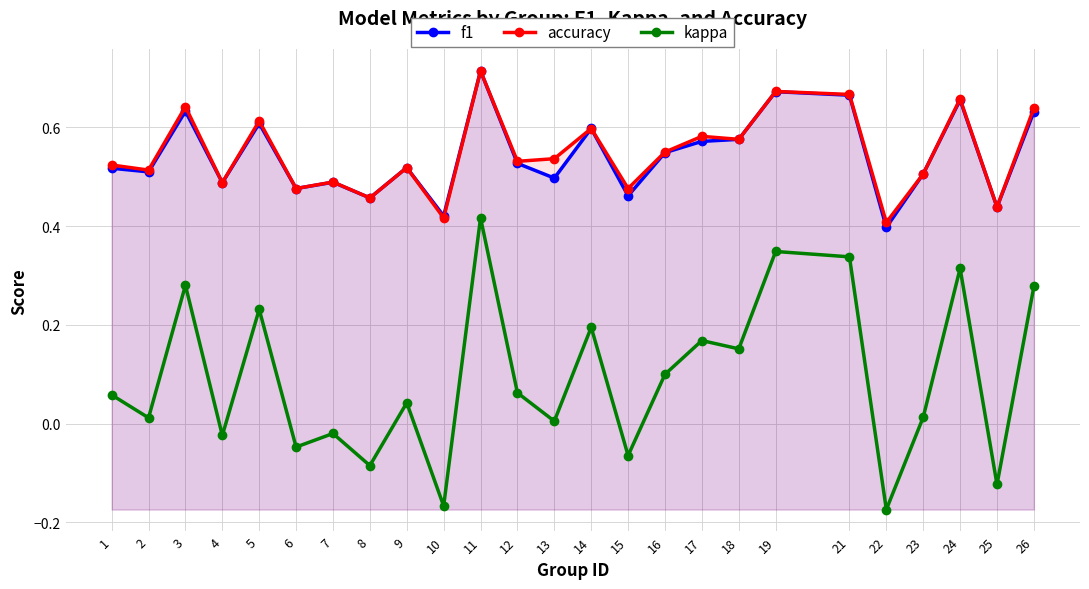

At 15, list the series in order from smallest to largest.

kappa, f1, accuracy